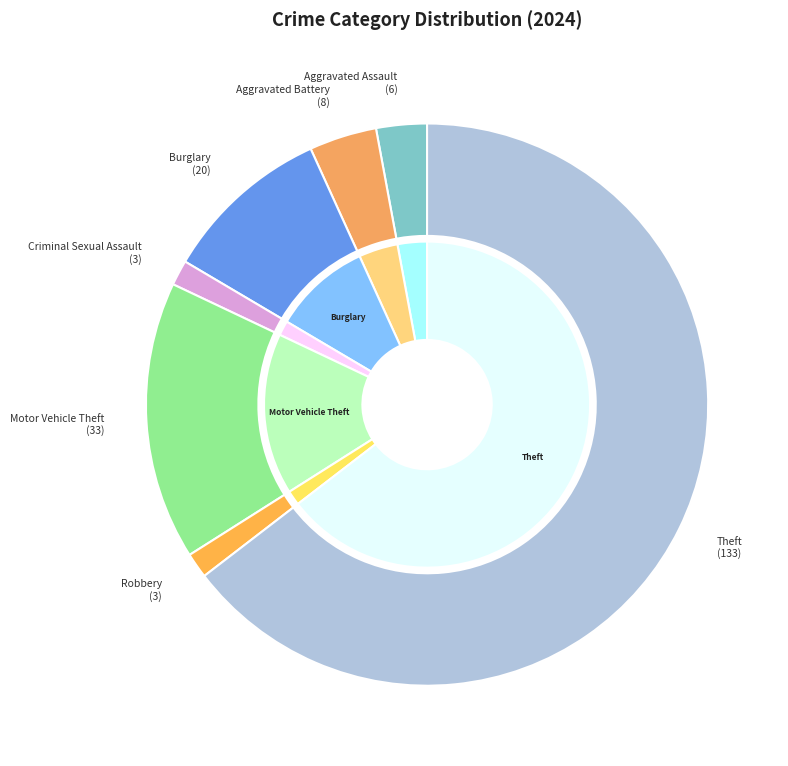

Combined, what portion of the pie is Arson and Criminal Sexual Assault?

1.5%